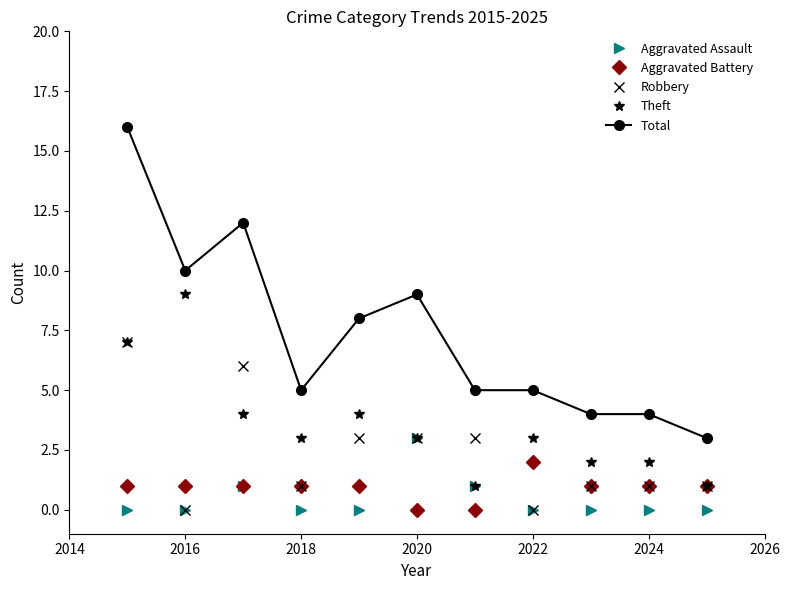

Rank the series by their maximum value, from highest to lowest.

Total, Theft, Robbery, Aggravated Assault, Aggravated Battery